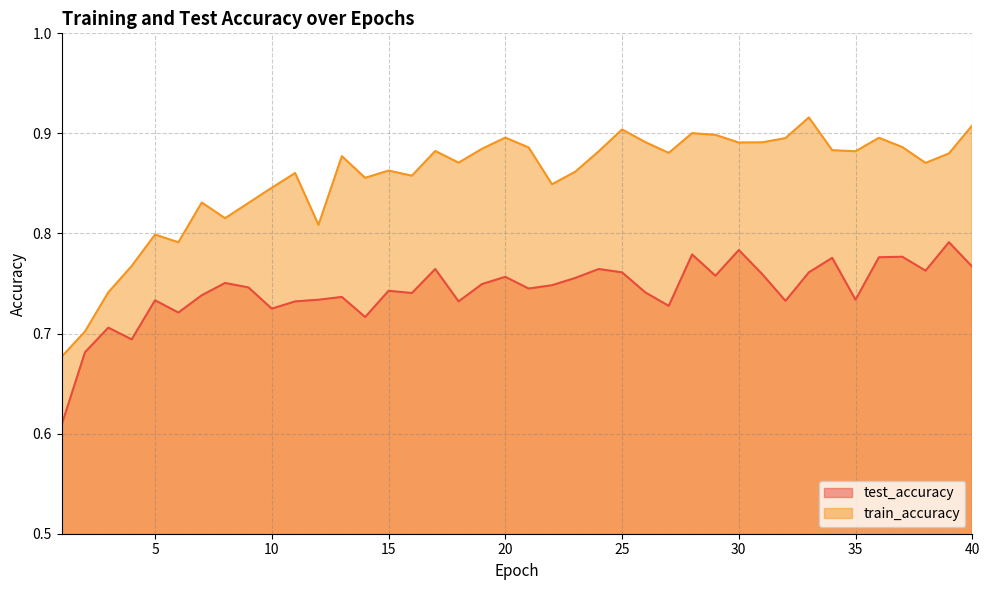

Which series has the widest spread of values?

train_accuracy